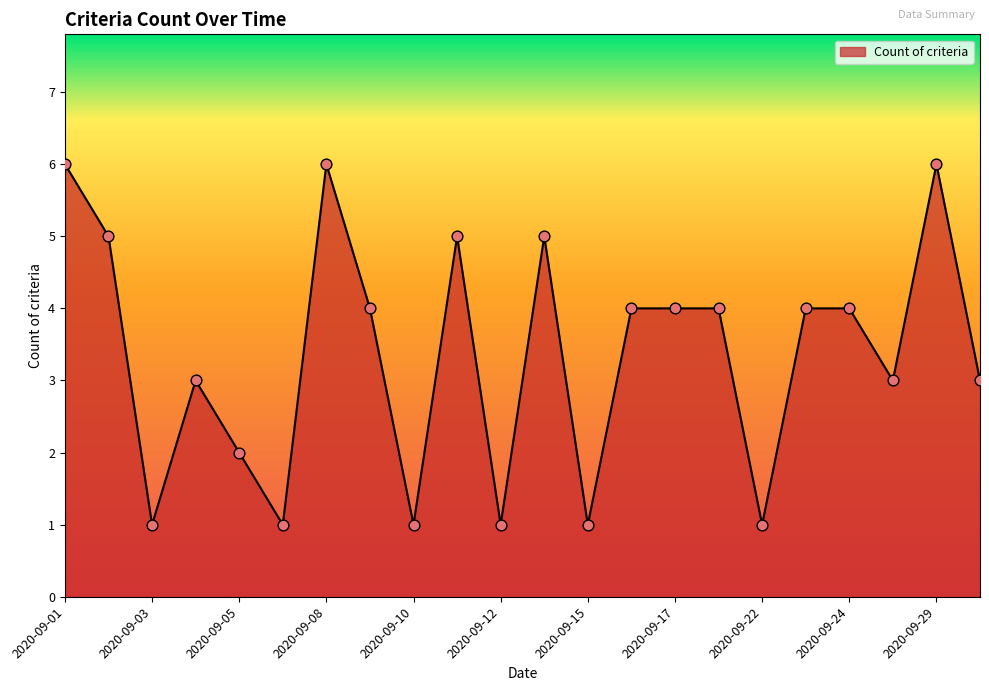

What is the difference between the maximum and minimum values?

5